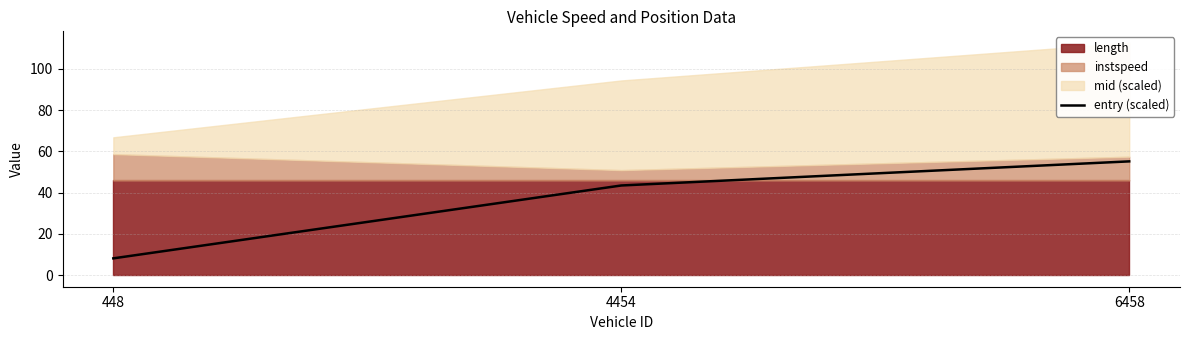

How many lines are shown in the chart?

1